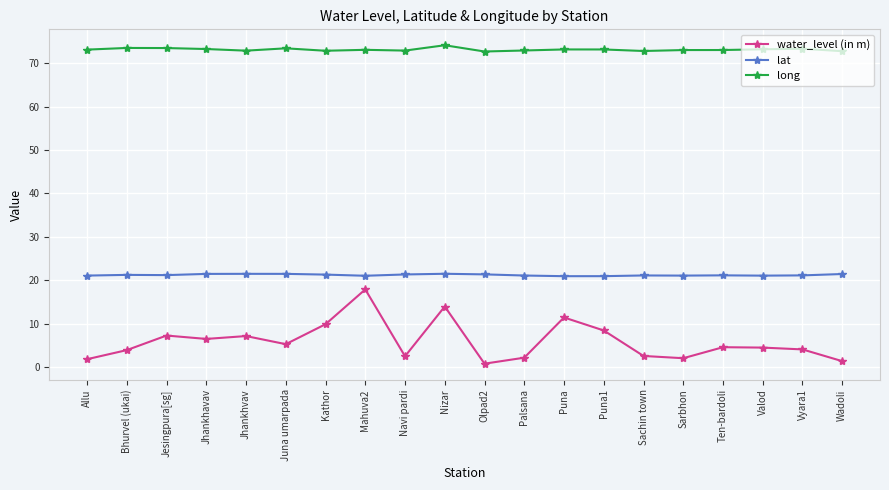

What is the difference between the water_level (in m) values at Olpad2 and Wadoli?

0.6